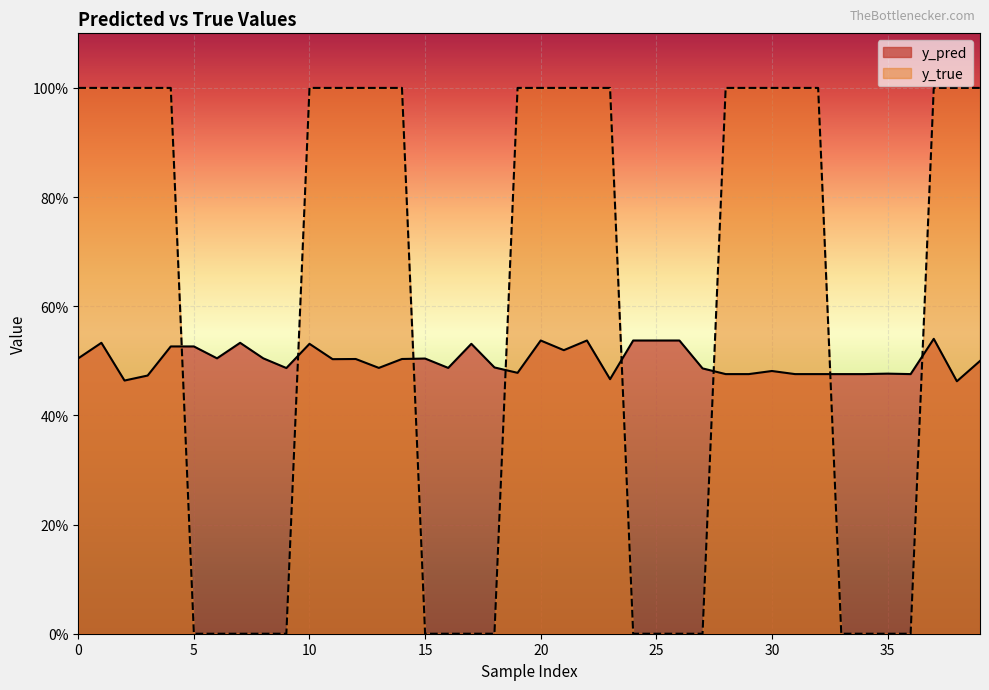

What is the total value across all series at 25?

0.5